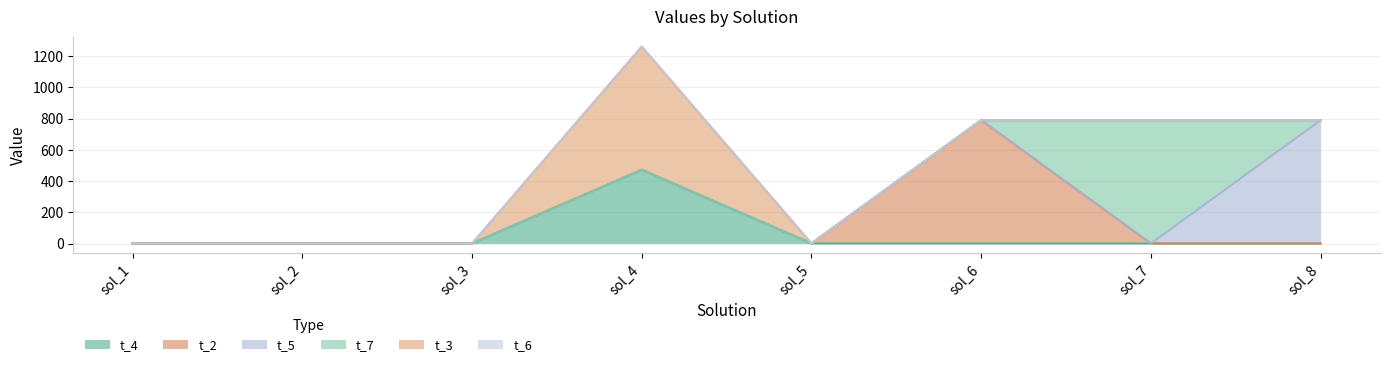

True or false: t_4 and t_3 intersect in this chart.

False